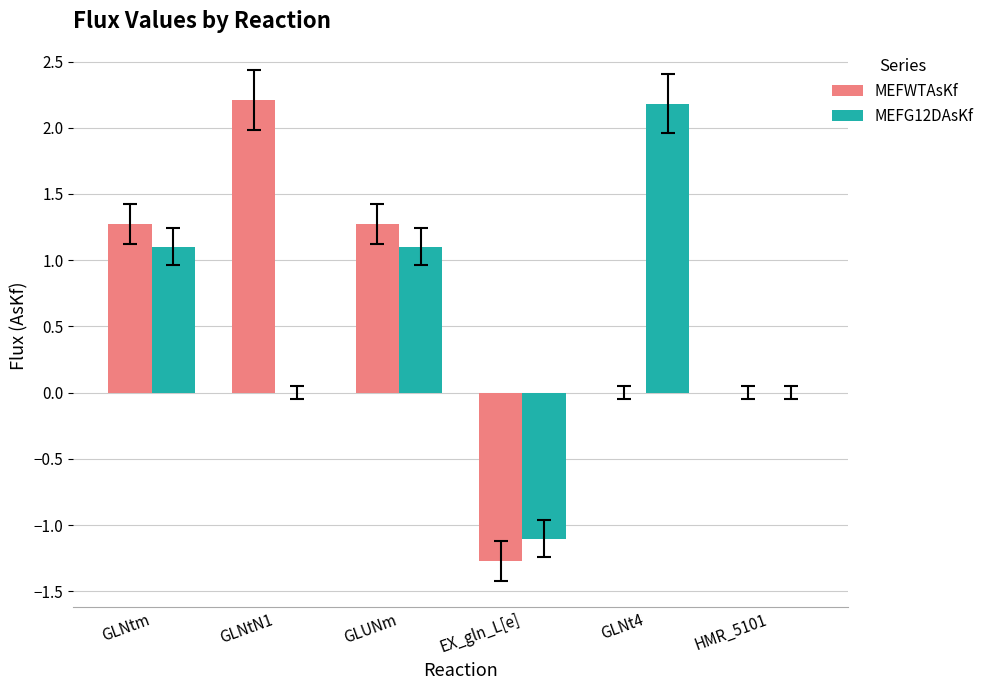

How many data points in MEFWTAsKf are above 1?

3